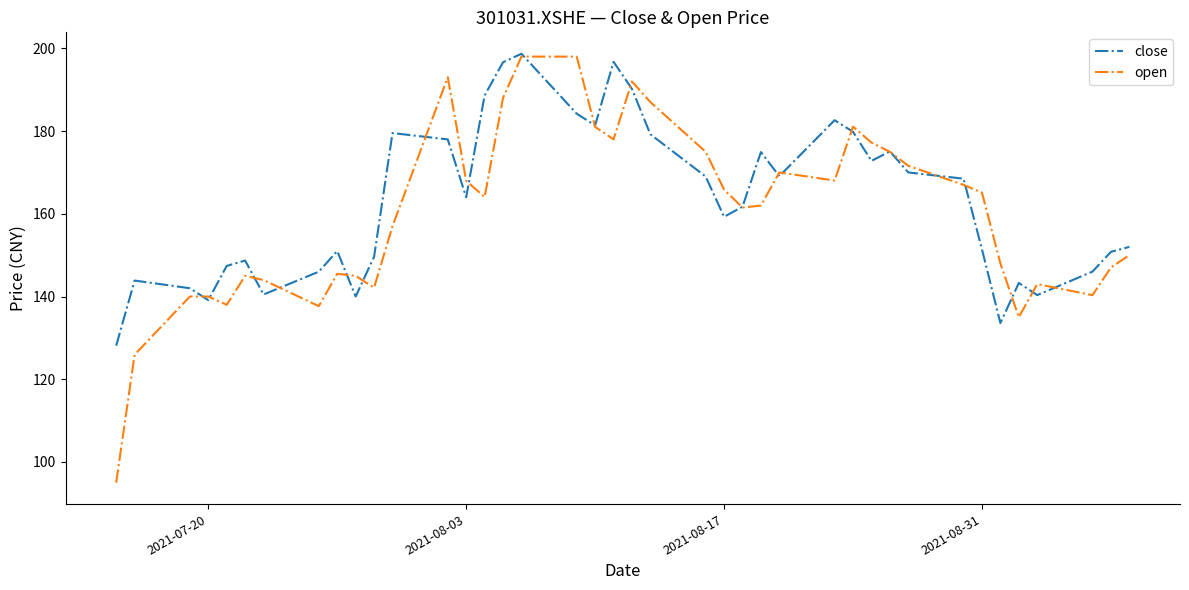

Which series has the largest range (max minus min)?

open